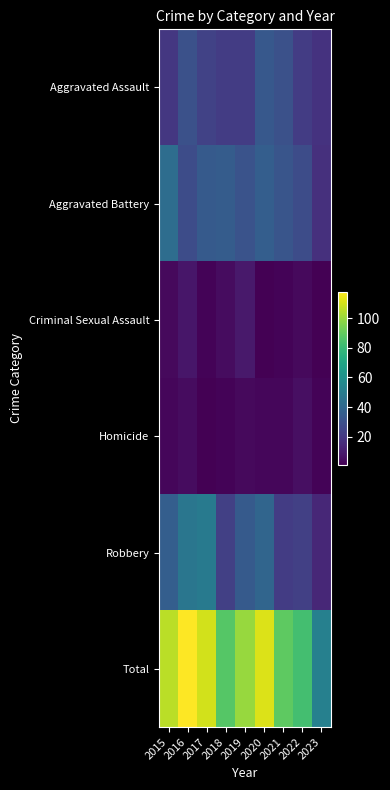

Between 2021 and 2022, which is larger?

2021